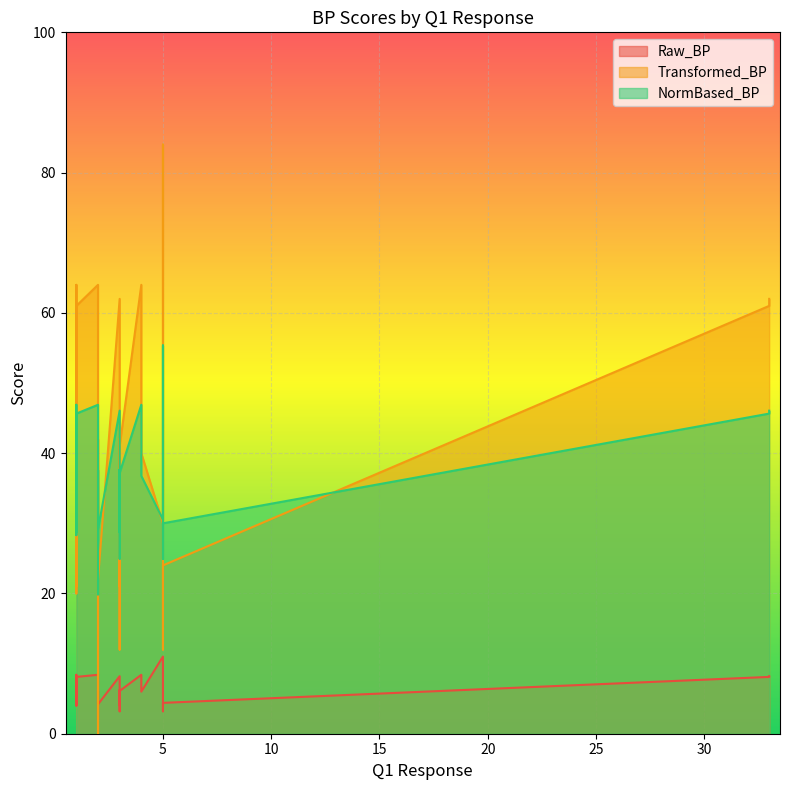

The value of Transformed_BP at 3 is 66.0. True or false?

False